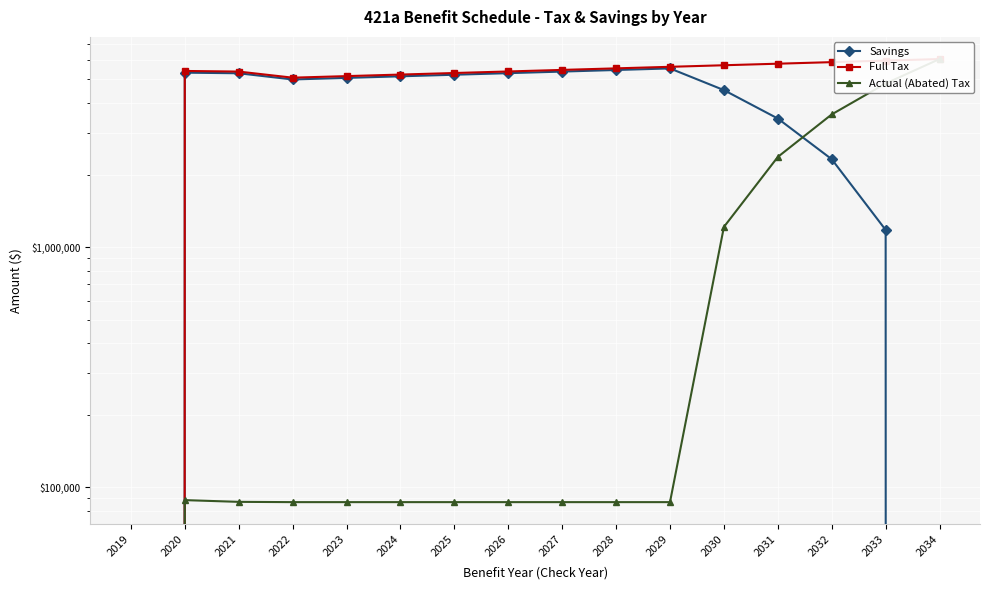

Reading right to left, what are all the values shown in this chart?

Savings: 0.0	1180582.0	2325757.0	3436310.0	4513010.3	5556612.1	5473212.4	5391045.3	5310092.4	5230335.8	5151758.0	5074341.4	4998068.8	5304156.7	5334991.5	0.0
Full Tax: 6079521.6	5989676.5	5901159.1	5813949.8	5728029.4	5643378.7	5559979.0	5477811.9	5396859.0	5317102.4	5238524.6	5161107.9	5084835.4	5391150.2	5423445.9	0.0
Actual (Abated) Tax: 6079521.6	4809094.5	3575402.1	2377639.9	1215019.1	86766.6	86766.6	86766.6	86766.6	86766.6	86766.6	86766.6	86766.6	86993.5	88454.4	0.0